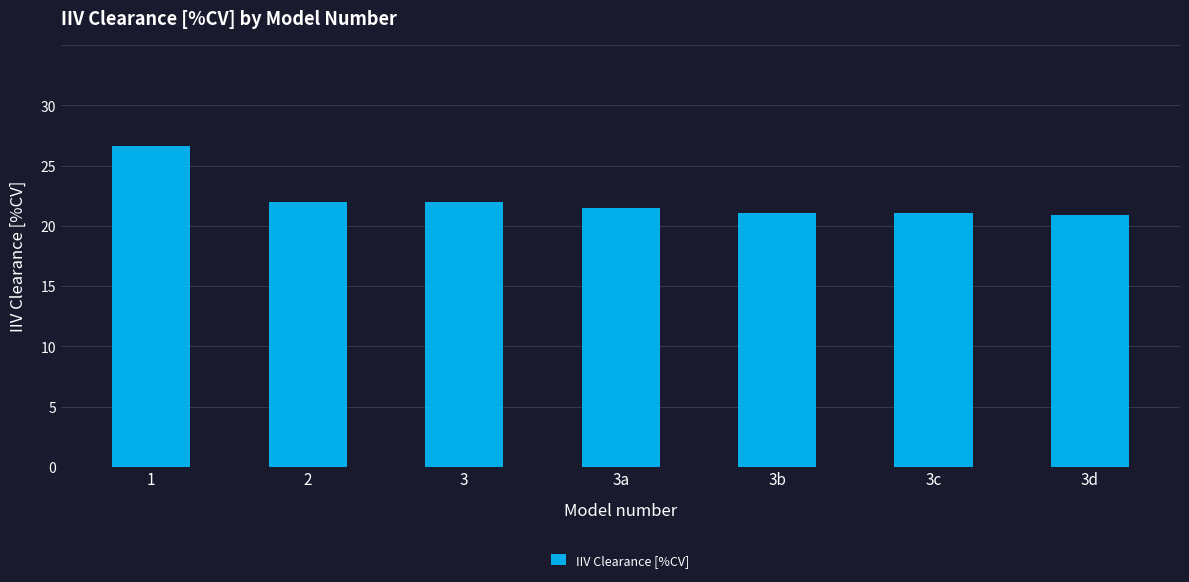

What is the ratio of the value at 3d to the value at 1?

0.8